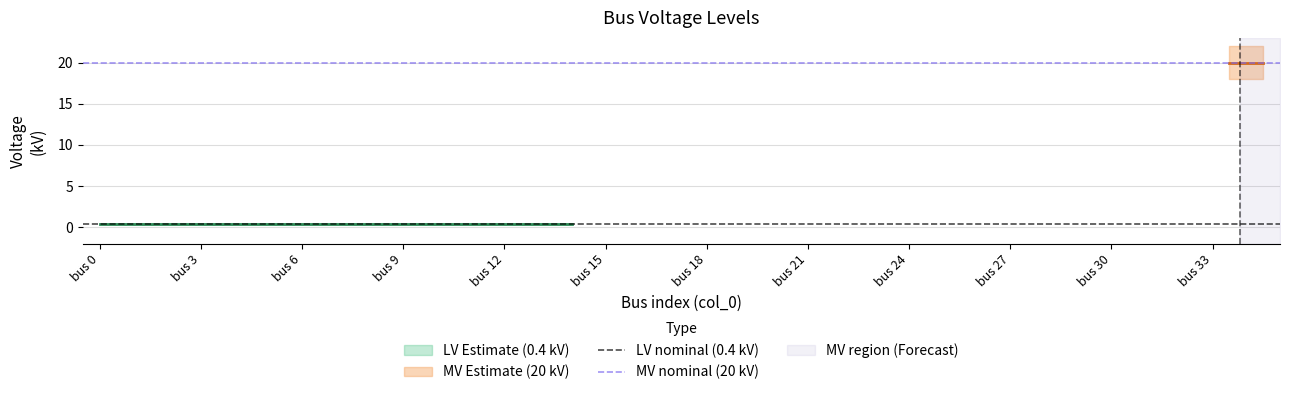

How many data points does each series have?

2